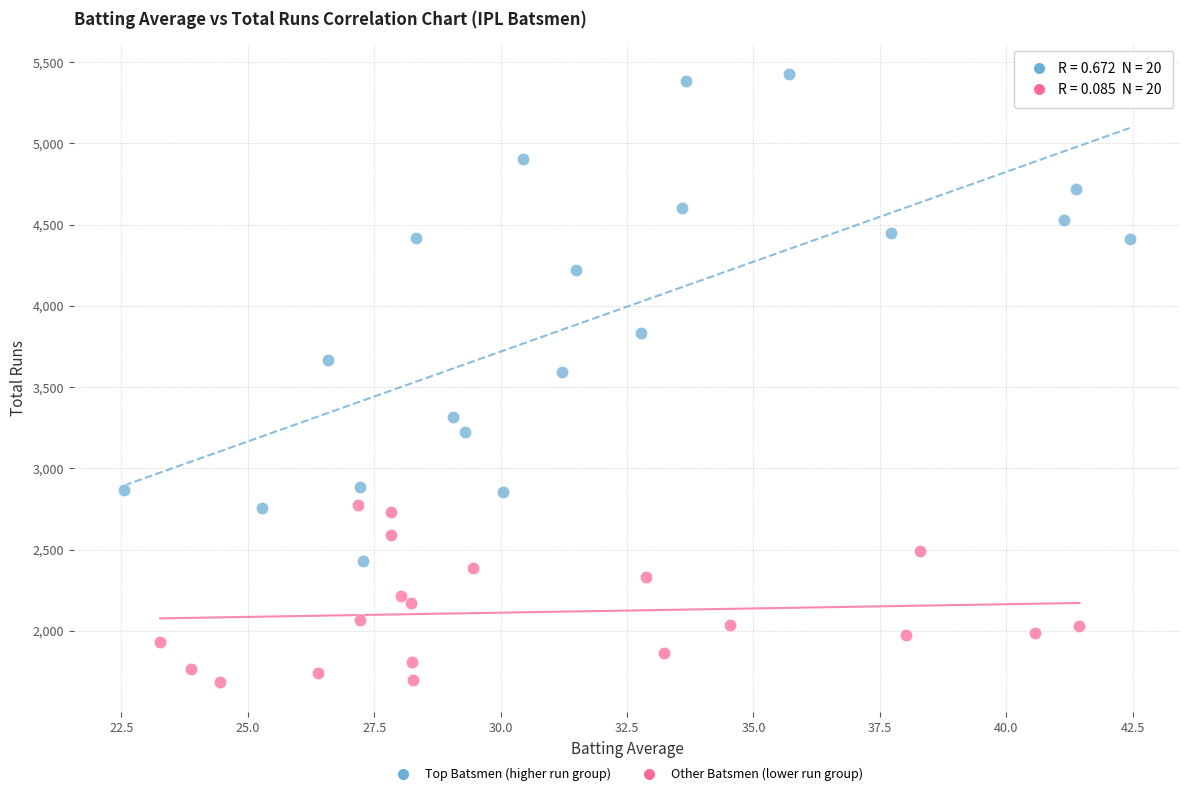

What are all the series names shown in the legend?

Top Batsmen (higher run group), Other Batsmen (lower run group)